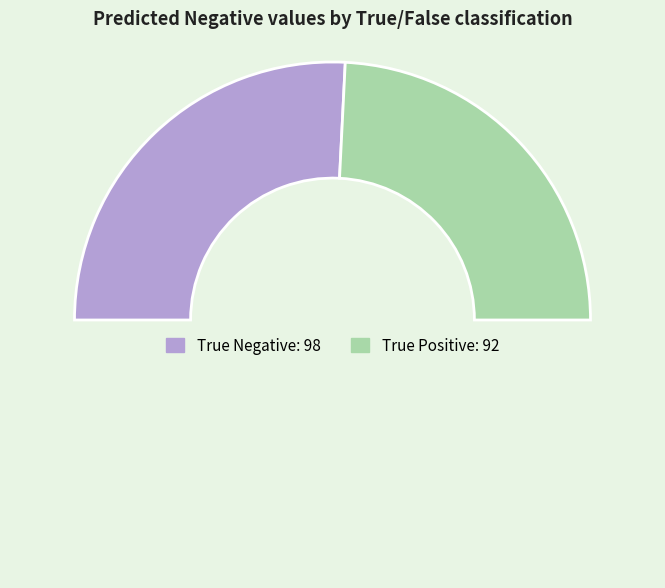

How many segments does this pie chart have?

3